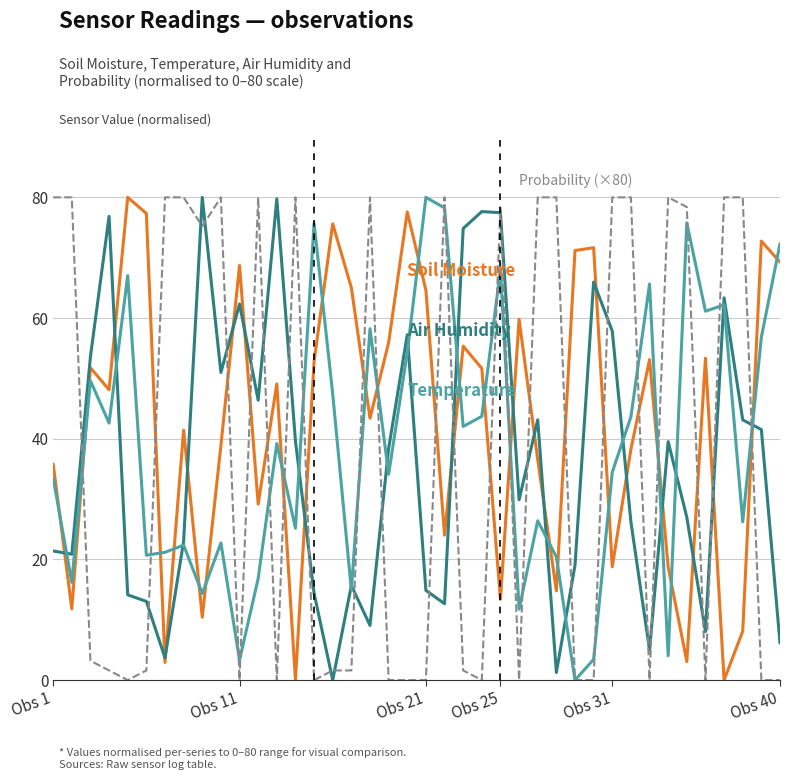

What is the maximum value shown in the chart?

80.0